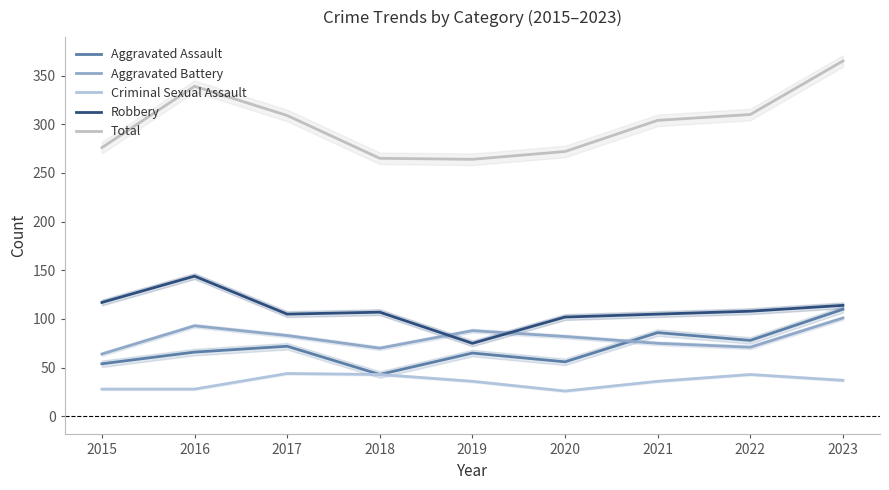

True or false: Aggravated Battery has more than 1 interior local peaks.

True